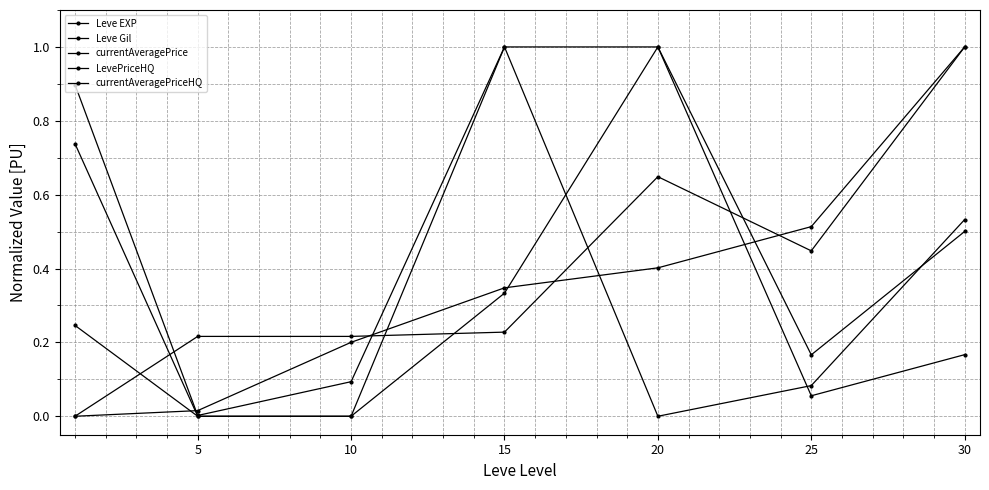

Does the chart have visible grid lines?

Yes